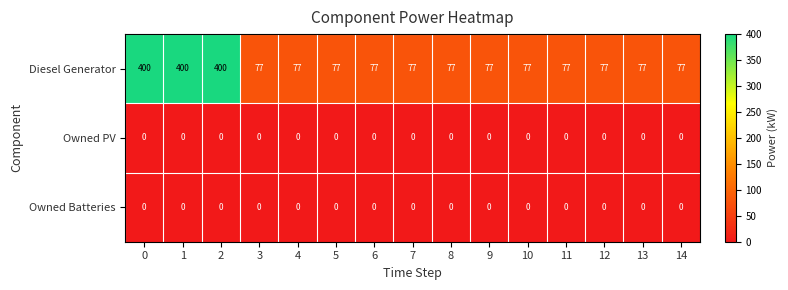

What is the spread (max minus min) of values at 4?

77